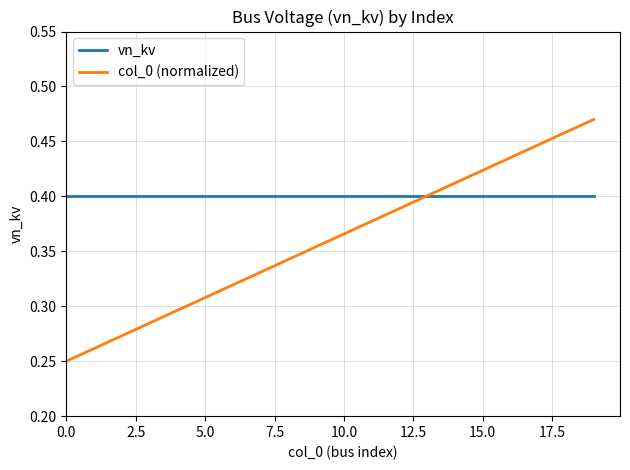

Rank the series by their average value, from highest to lowest.

vn_kv, col_0 (normalized)